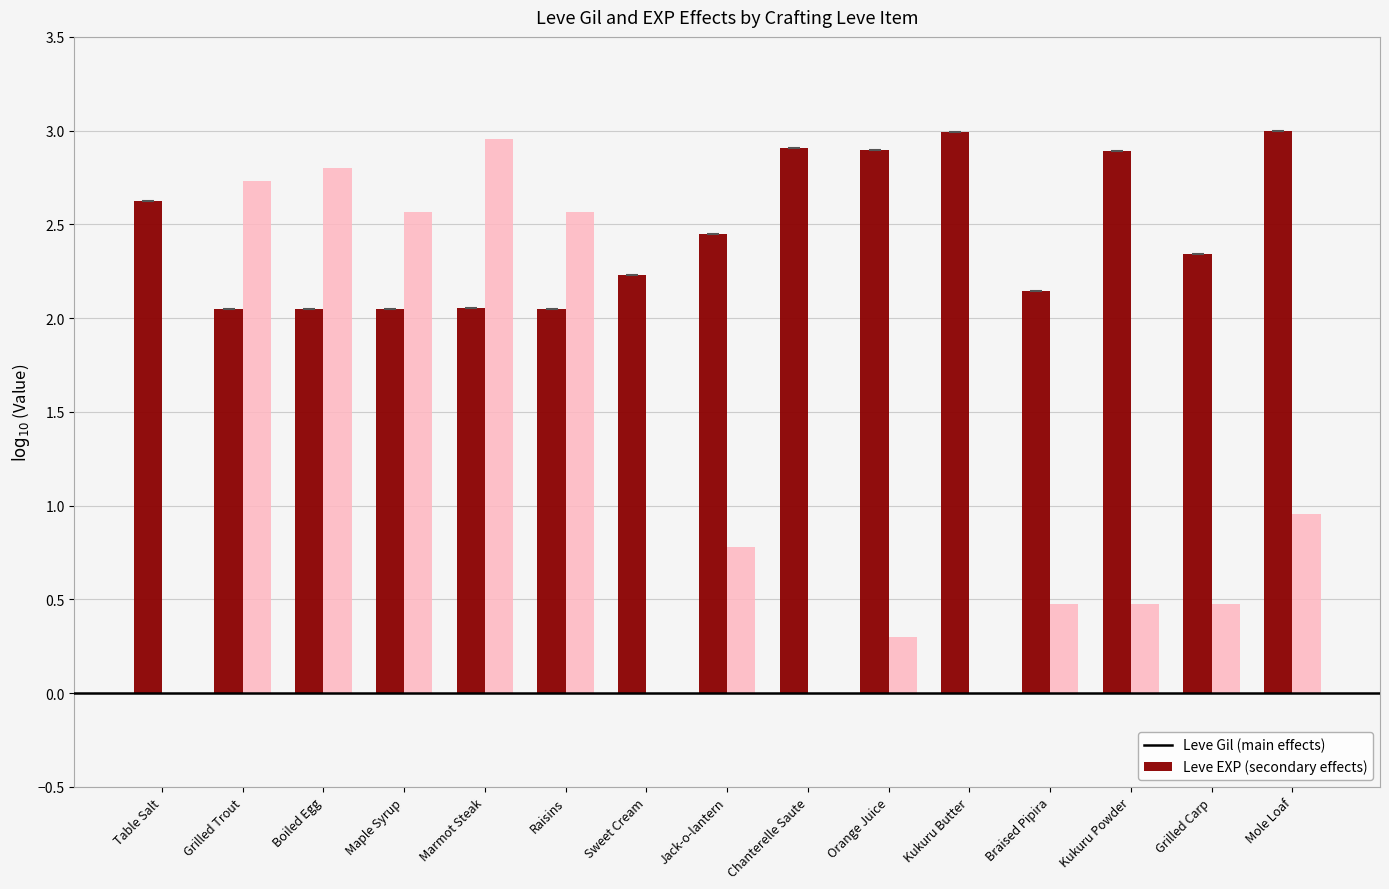

What is the total value across all series at Marmot Steak?

5.0